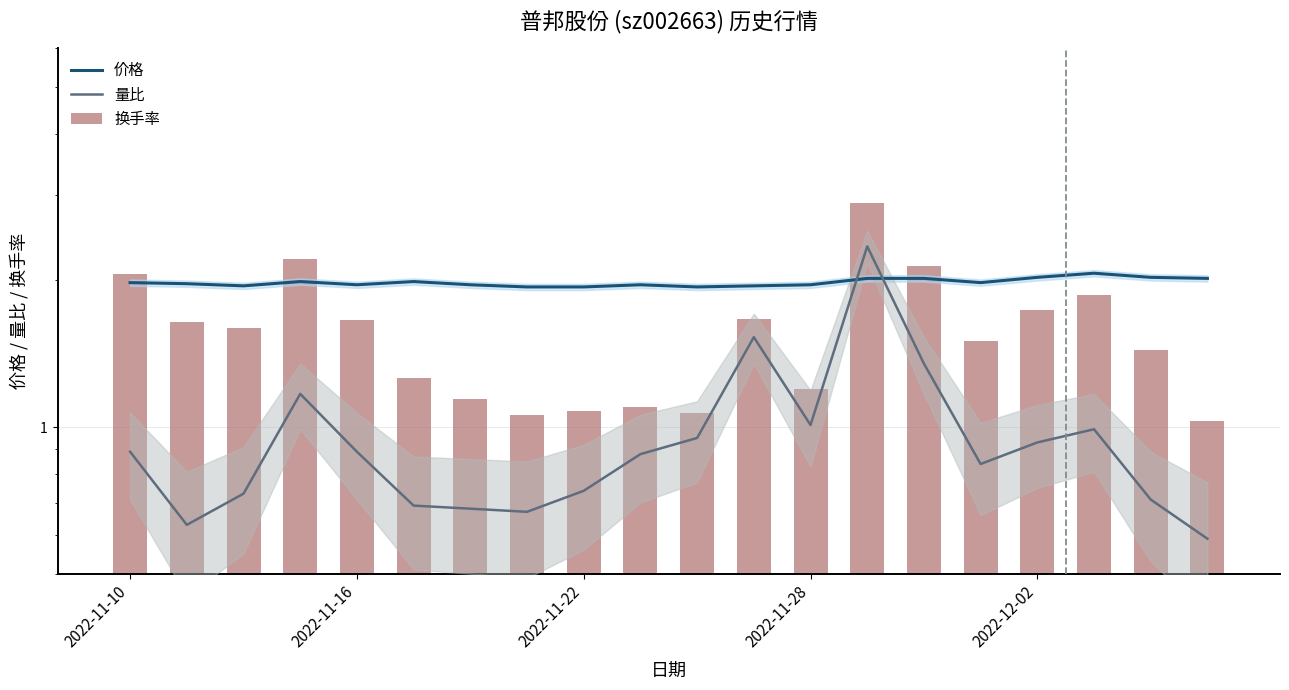

List the series in order of their overall mean, lowest first.

量比, 换手率, 价格